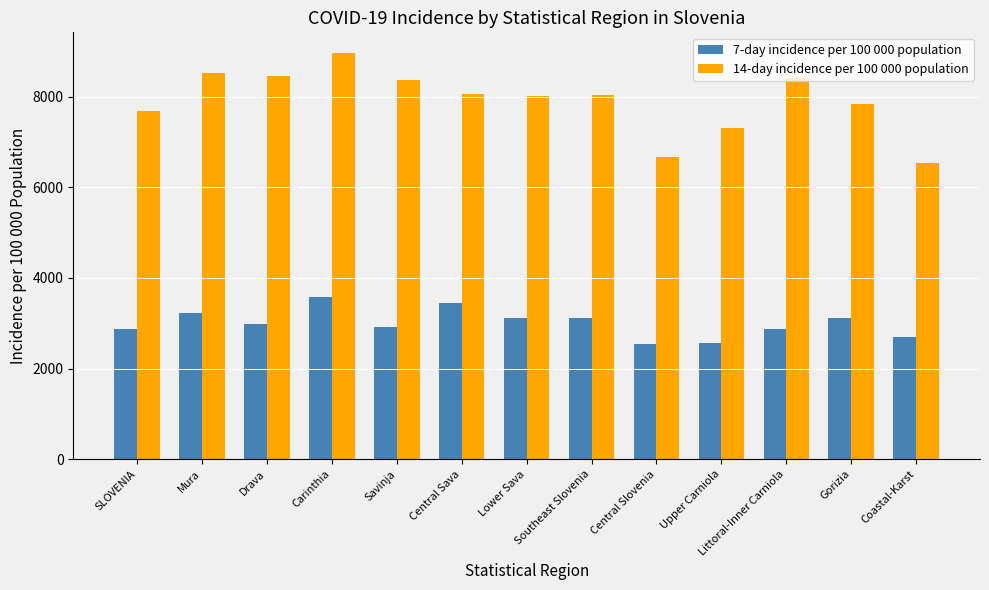

Which series has the largest total across all categories?

14-day incidence per 100 000 population